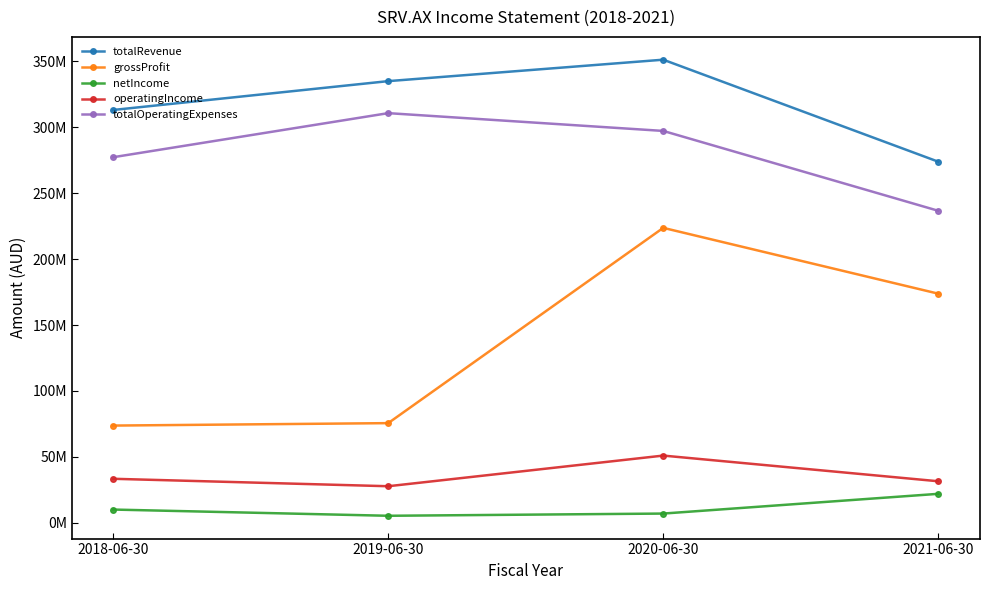

Which series has the largest total across all categories?

totalRevenue